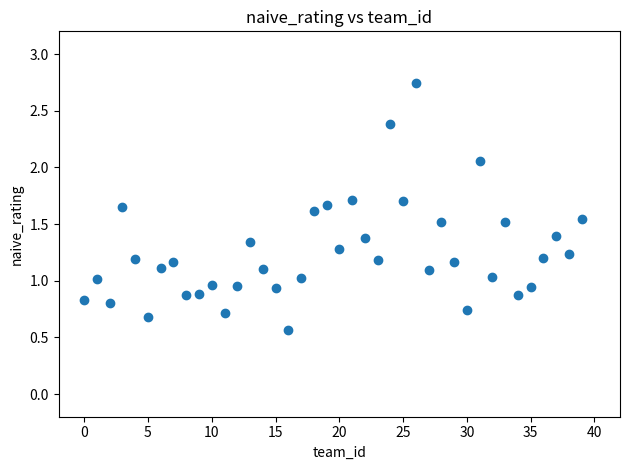

What is the range of Y values (max minus min)?

2.2